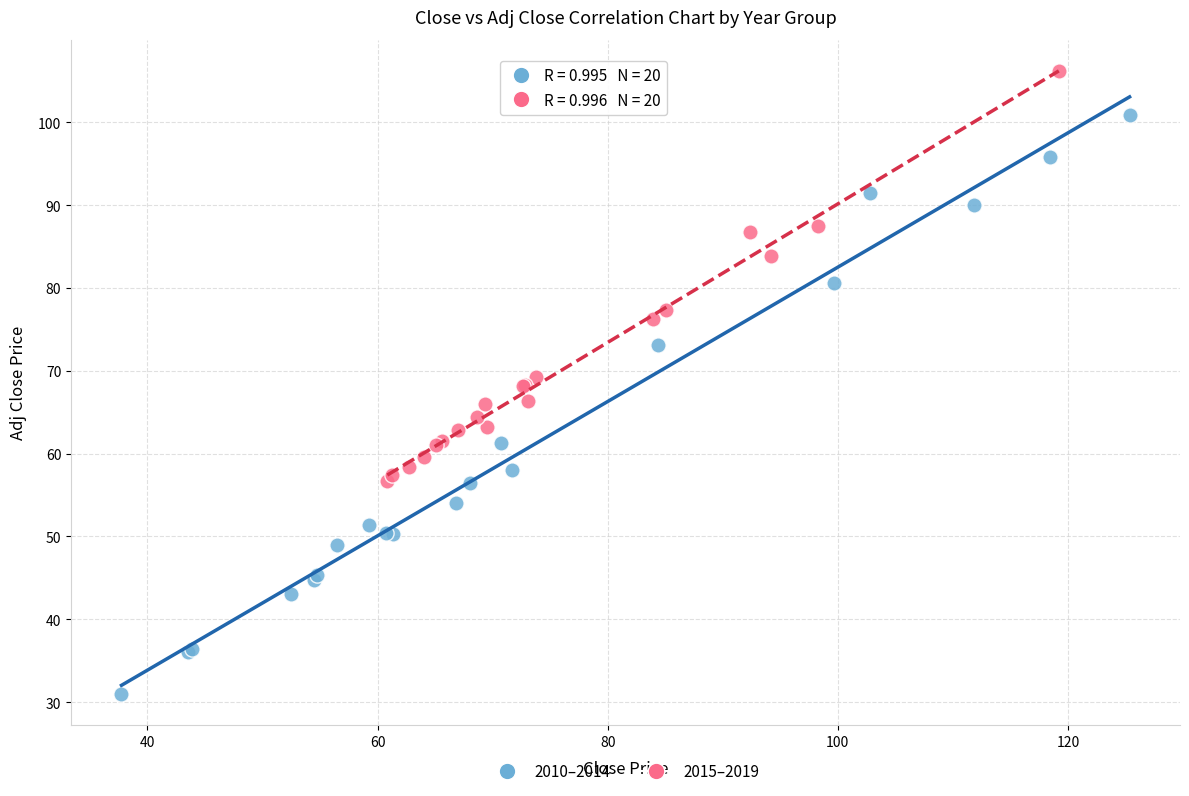

Which series reaches the minimum Y coordinate?

2010–2014